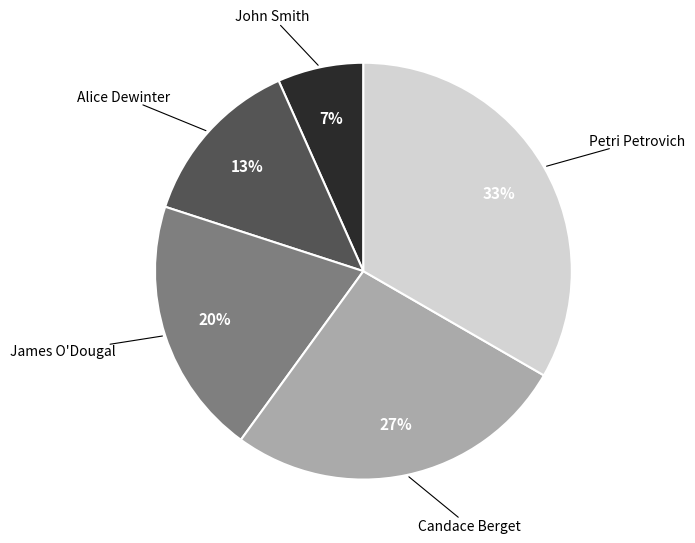

Do John Smith and Candace Berget together represent more than half of the pie?

No